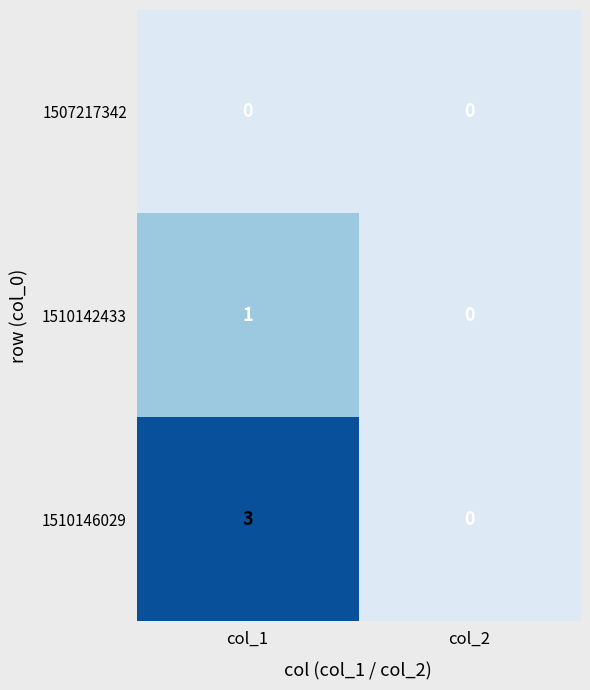

Reading right to left, list all the values displayed in this chart.

1507217342: col_2=0	col_1=0
1510142433: col_2=0	col_1=1
1510146029: col_2=0	col_1=3